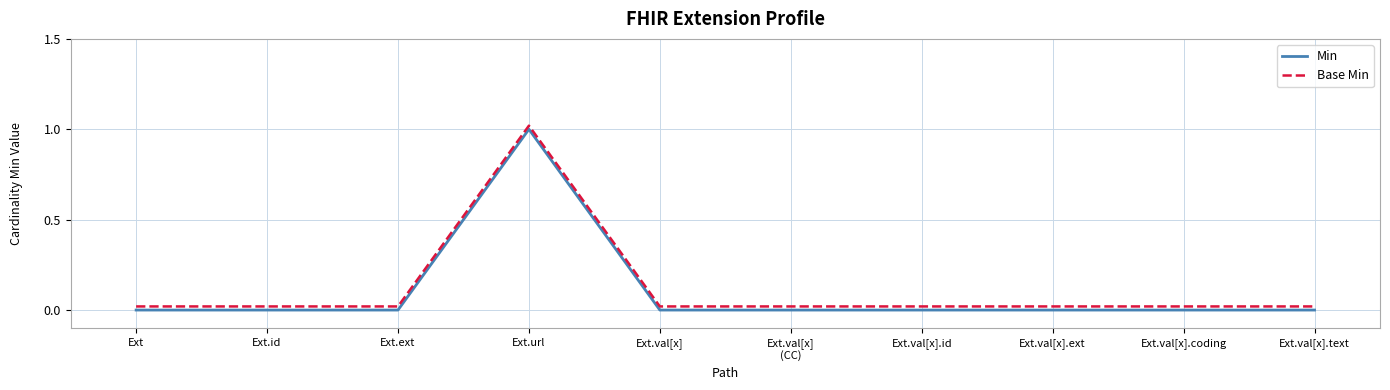

Is the value of Base Min at Ext.val[x].ext greater than the value of Min at Ext.val[x]?

Yes